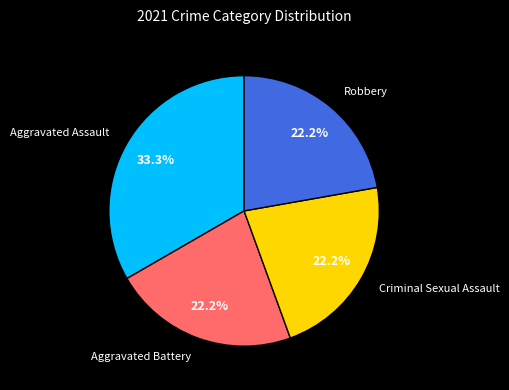

True or false: Aggravated Battery accounts for 22% of the total.

True